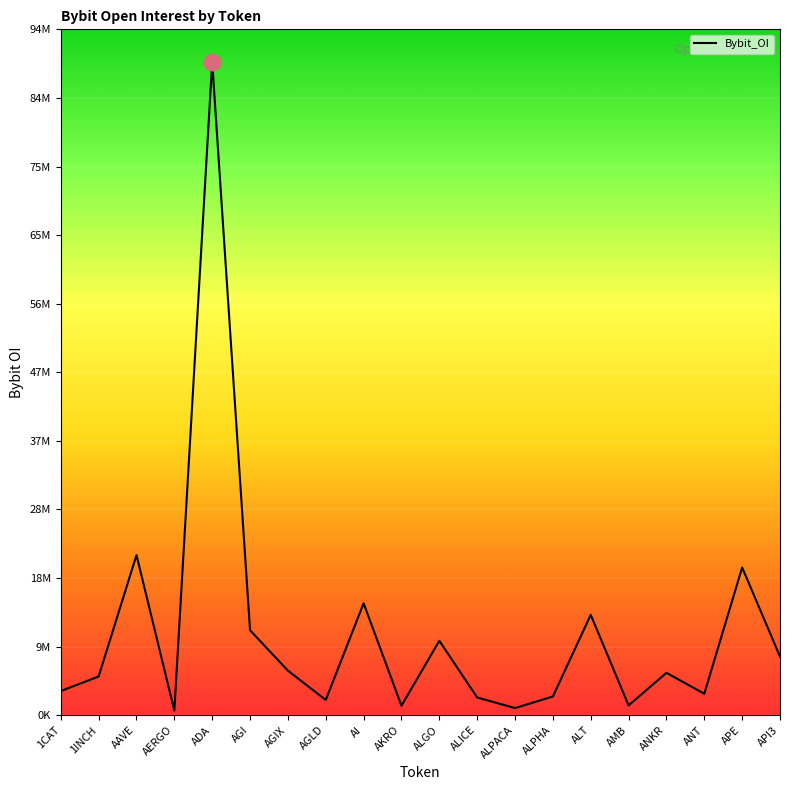

Does the chart have visible grid lines?

Yes